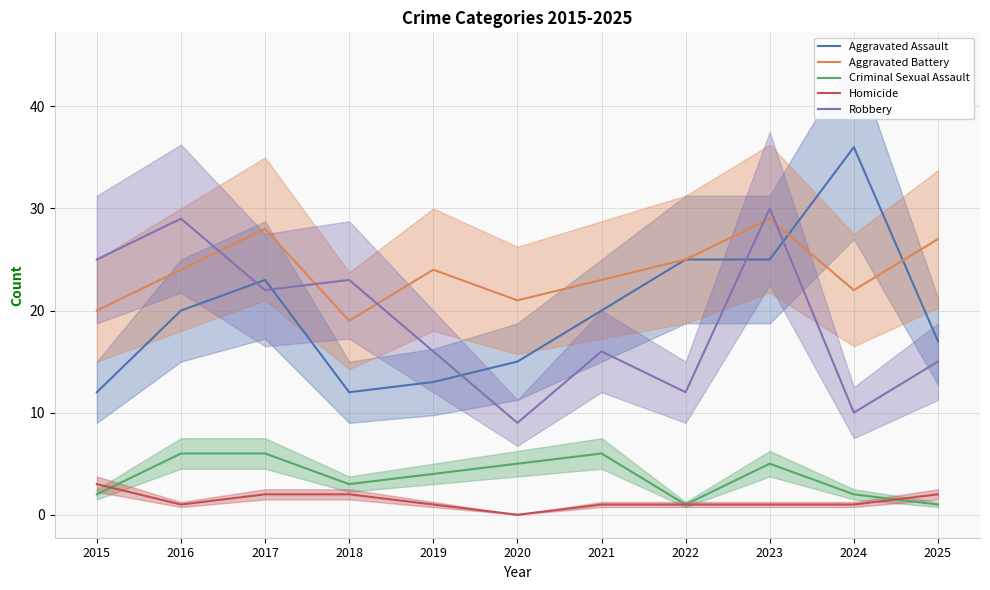

Rank the series by their maximum value, from lowest to highest.

Homicide, Criminal Sexual Assault, Aggravated Battery, Robbery, Aggravated Assault